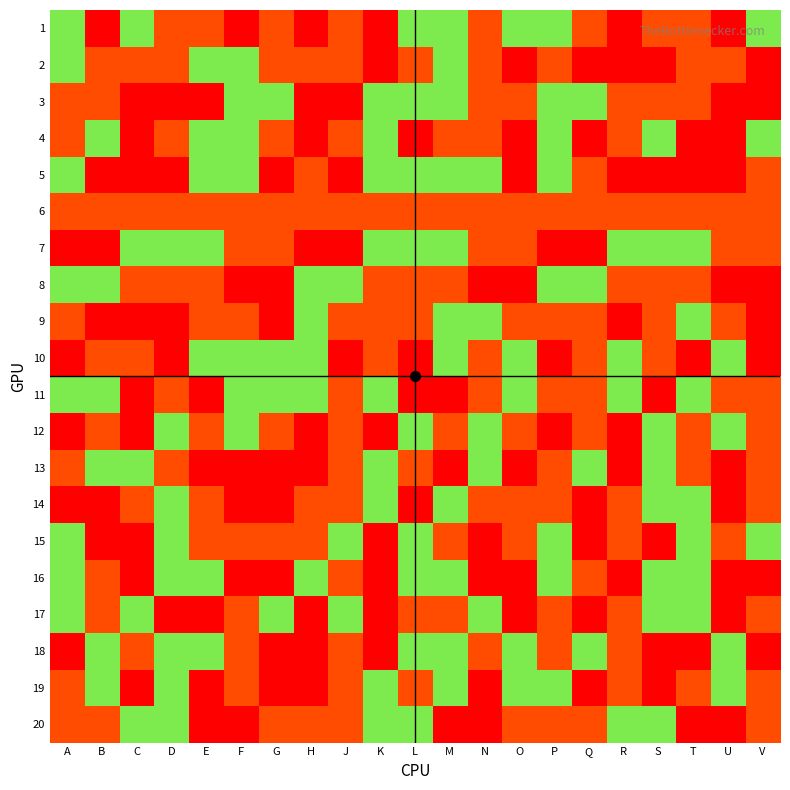

Between J and S, which series saw the biggest shift?

2